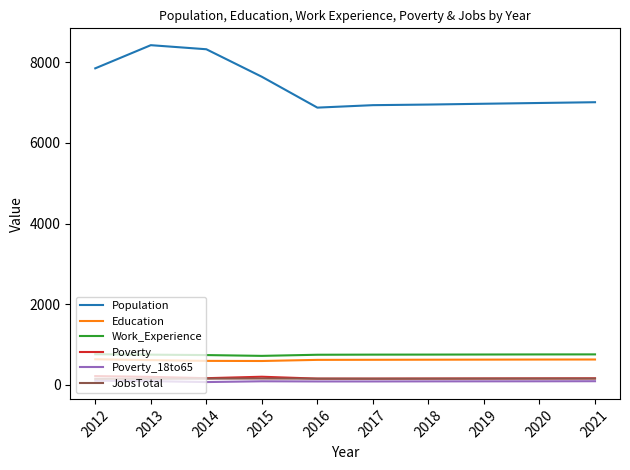

The value of Population at 2021 is 11175. True or false?

False